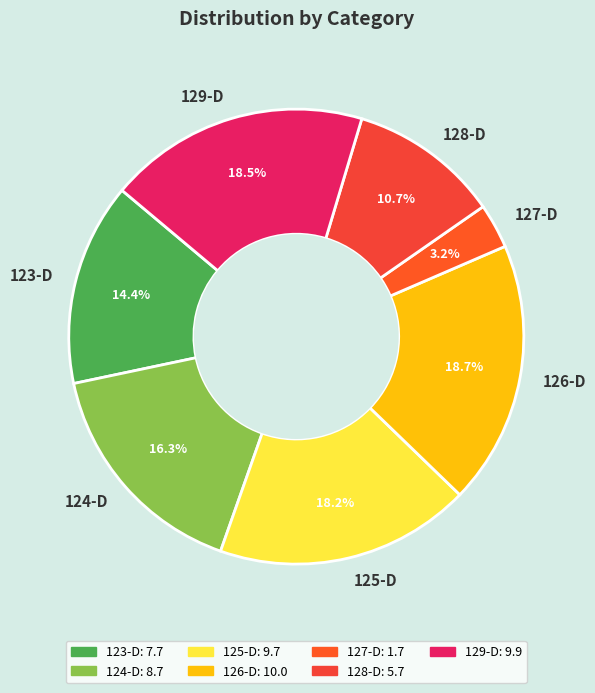

To the nearest percent, what portion does 125-D represent?

18%